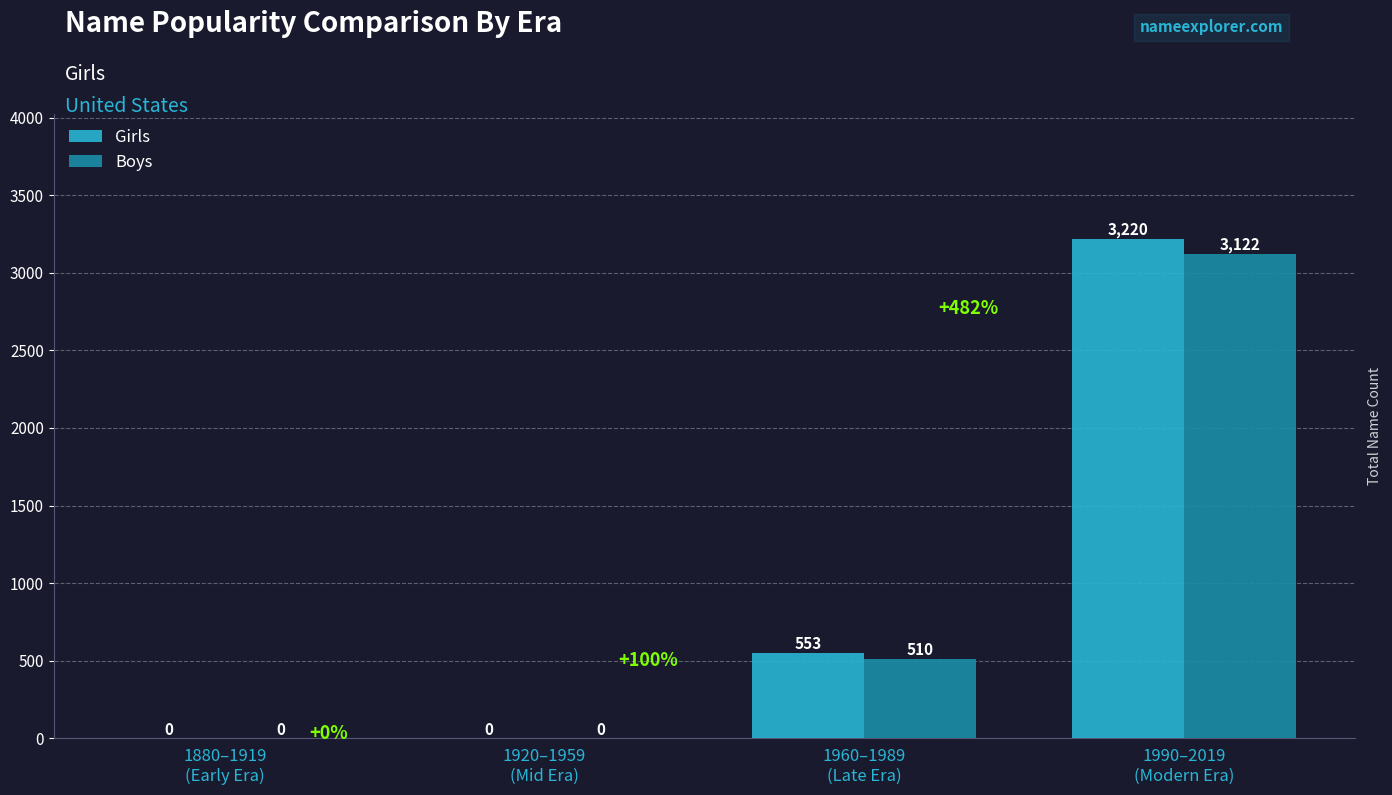

What are all the series names shown in the legend?

Girls, Boys